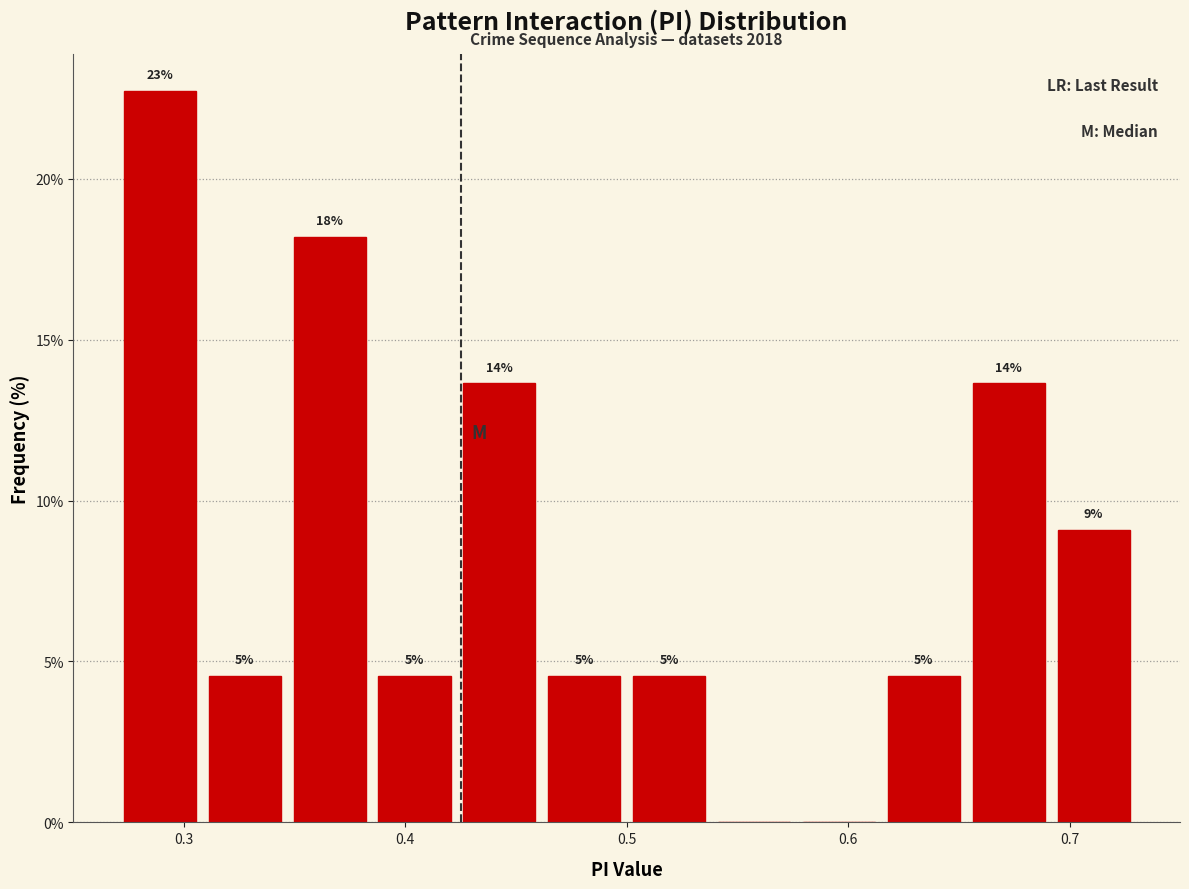

Around what value on the x-axis is the tallest bar? Give the approximate position of its centre, as read against the axis.

0.29